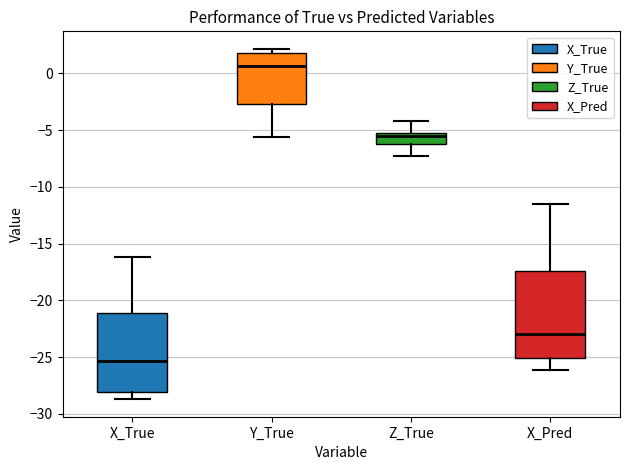

Which box is the tallest, from its lower edge to its upper edge?

X_Pred